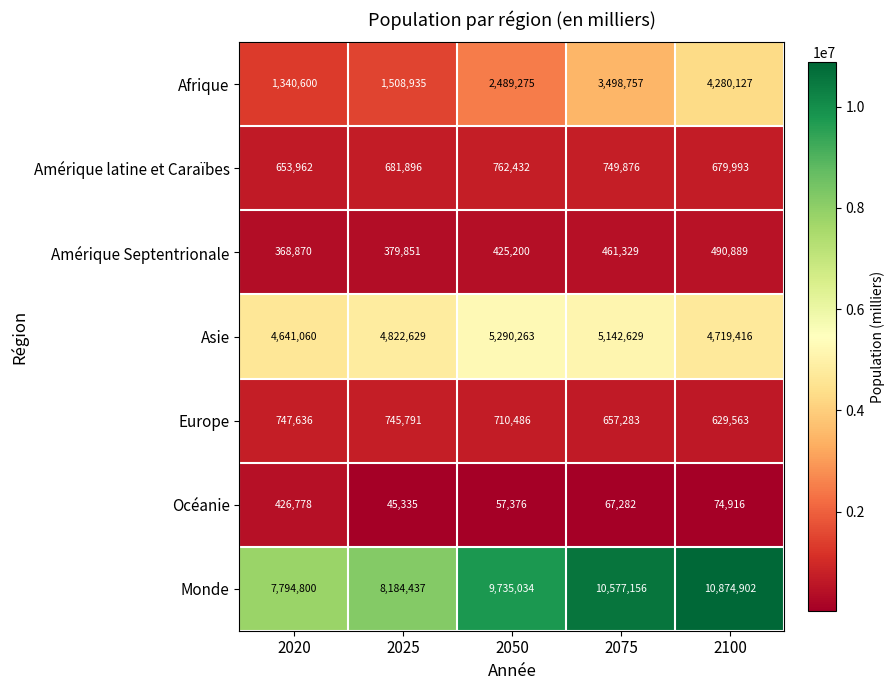

At which category is the sum across all series the highest?

2100